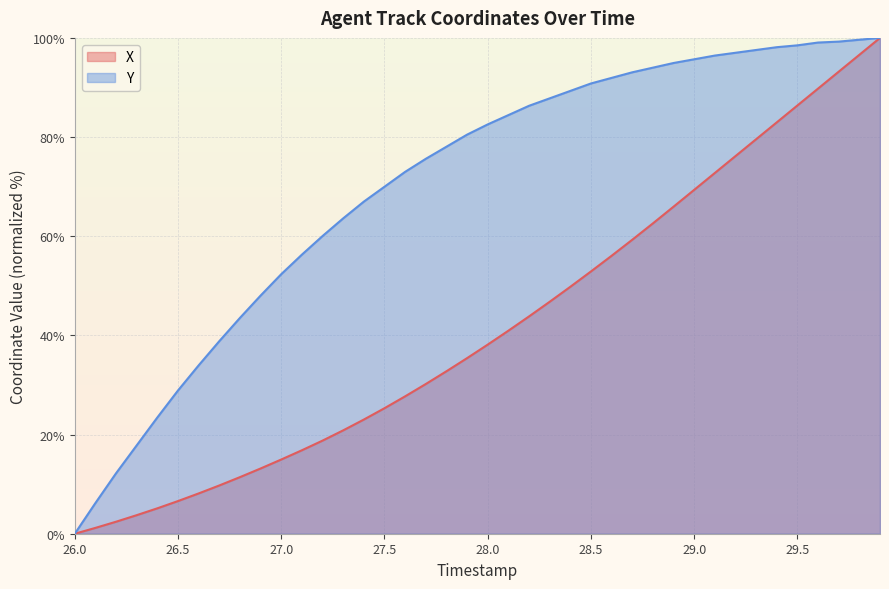

True or false: X has more than 1 points higher than both neighbors.

False